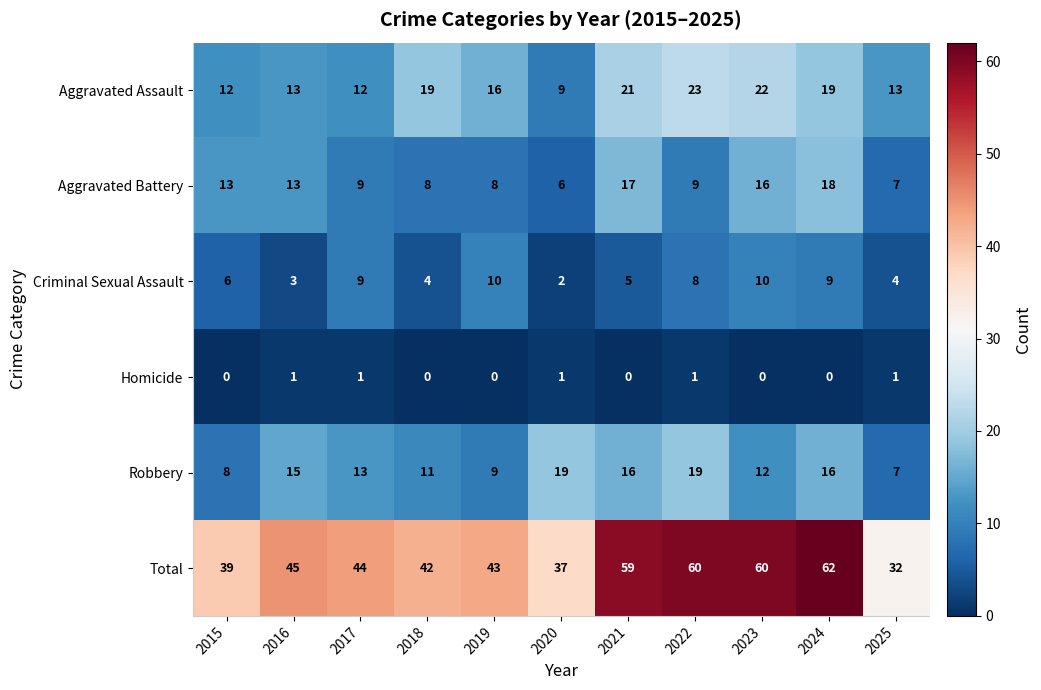

Is it true that Aggravated Assault equals 4 at 2019?

False